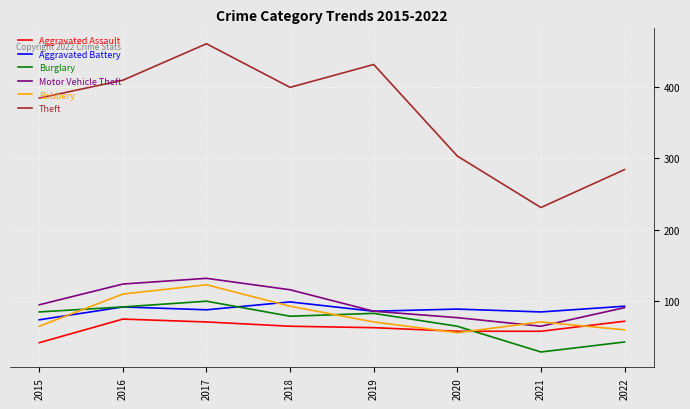

The value of Burglary at 2020 is 16. True or false?

False